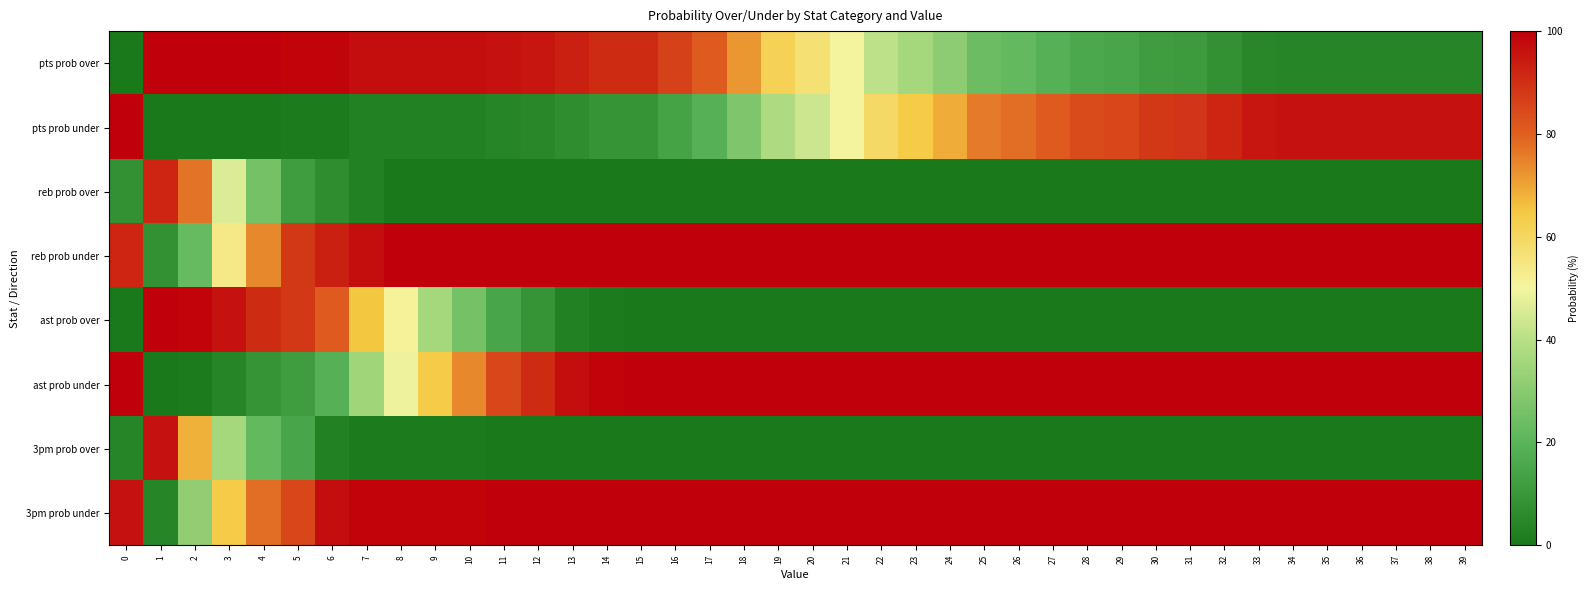

At how many categories does at least one series exceed 0?

40